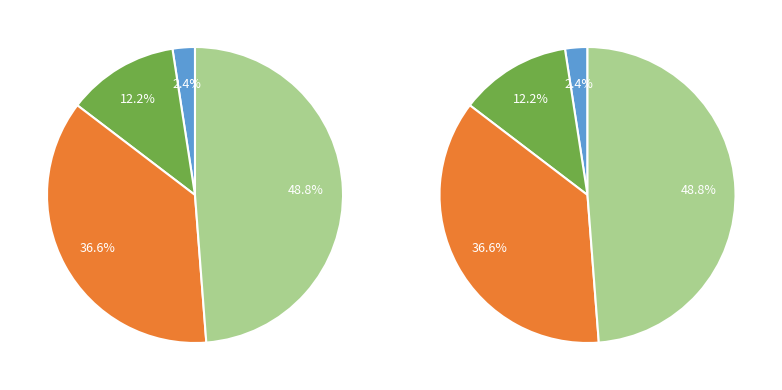

Count the number of slices in the pie.

4